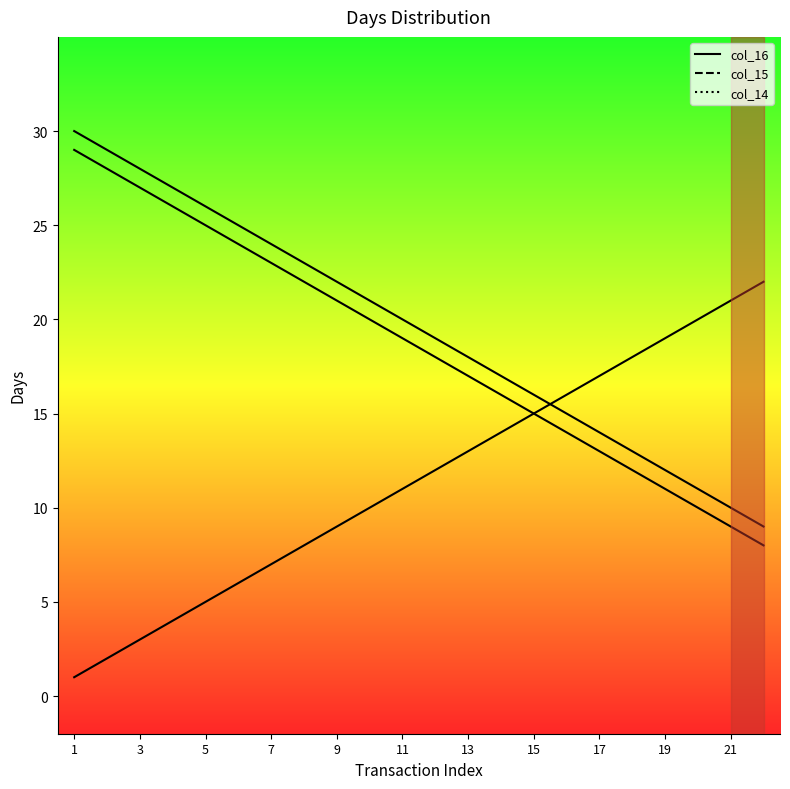

Which series has the widest spread of values?

col_14